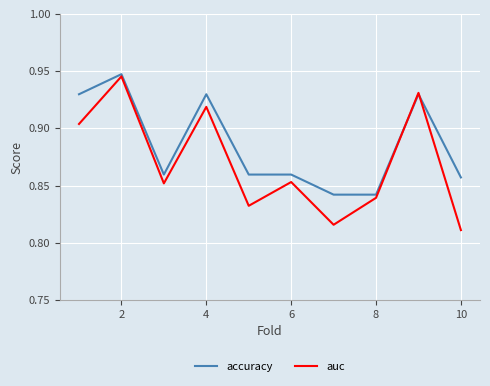

Which series has the largest total across all categories?

accuracy